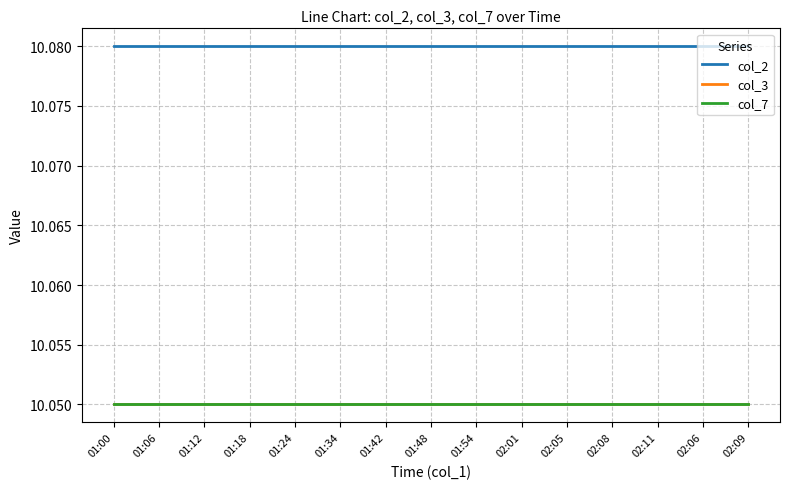

Is this an area chart (filled region under the line)?

No